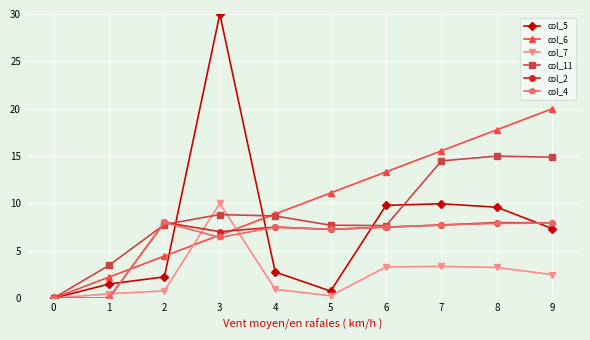

Between 2 and 6, which series saw the biggest shift?

col_6